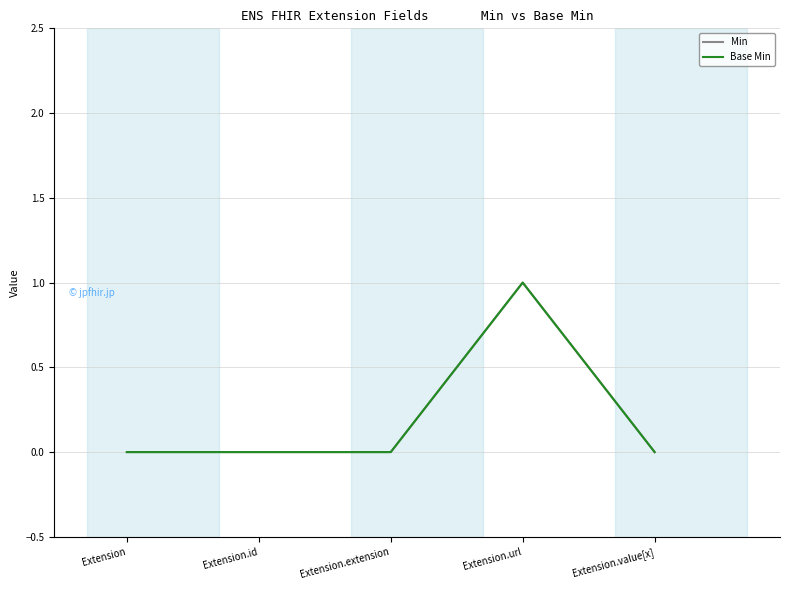

Rank the series by their maximum value, from highest to lowest.

Min, Base Min